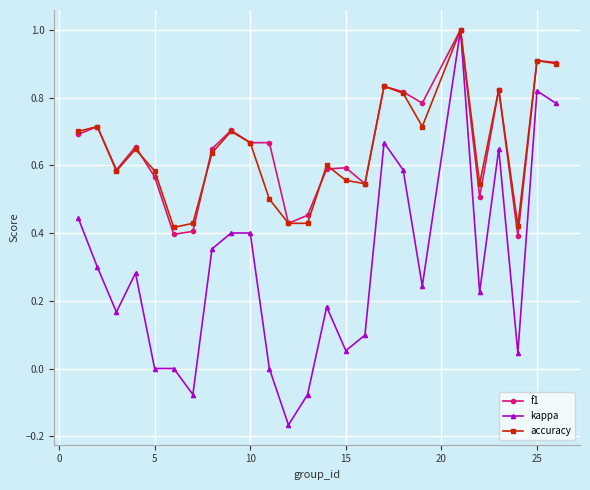

What is the highest value of the f1 series?

1.0